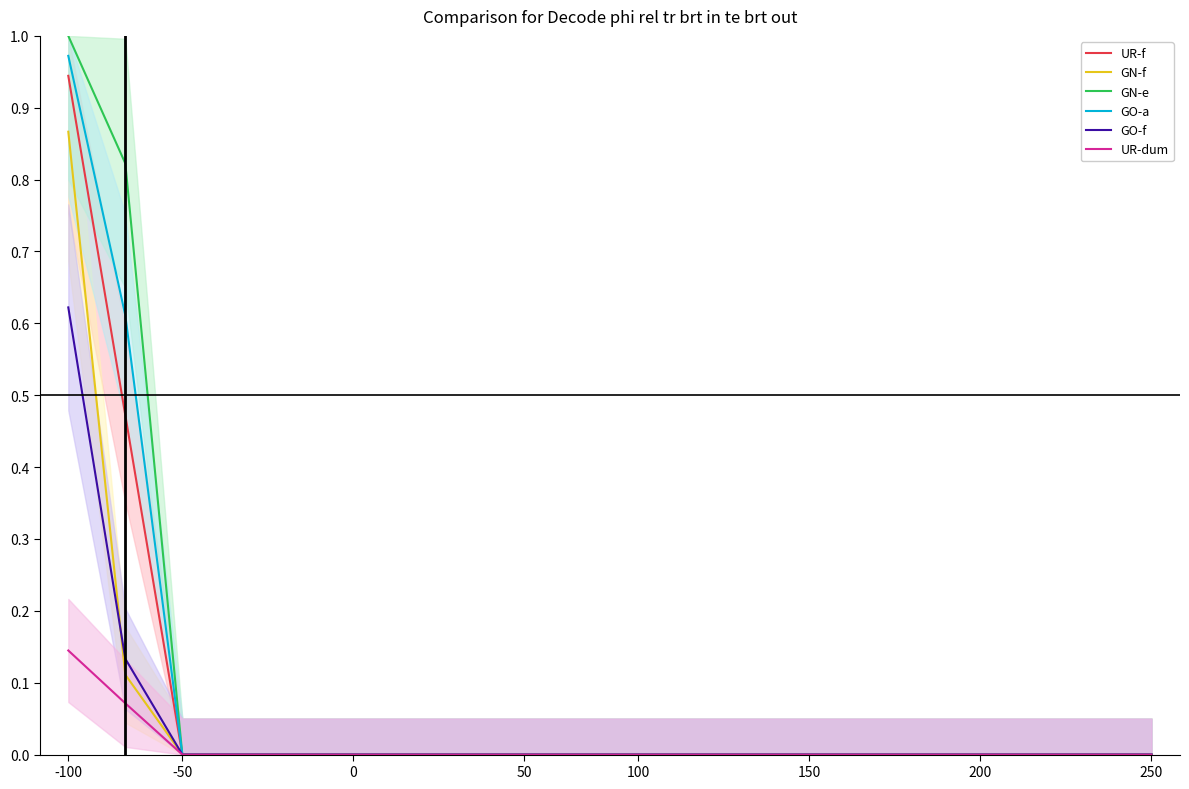

Which series has the largest total across all categories?

GN-e